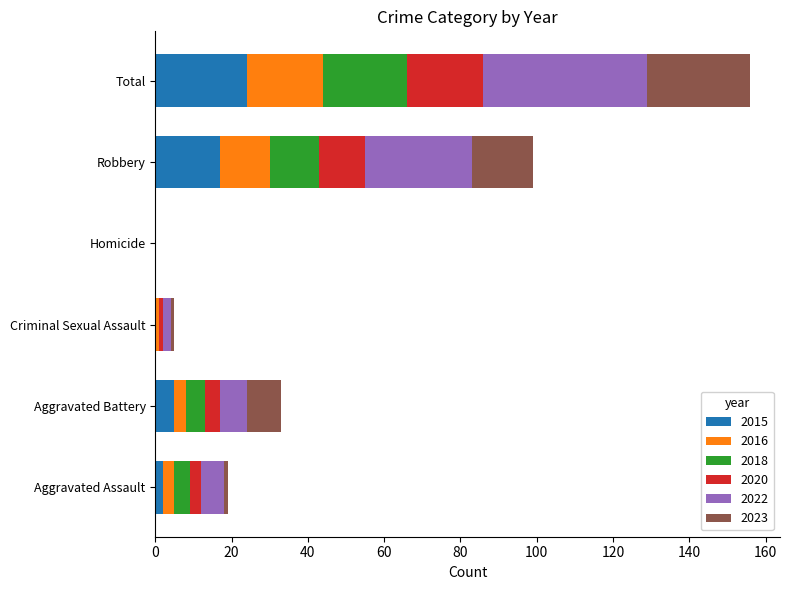

At which category is the sum across all series the highest?

Total